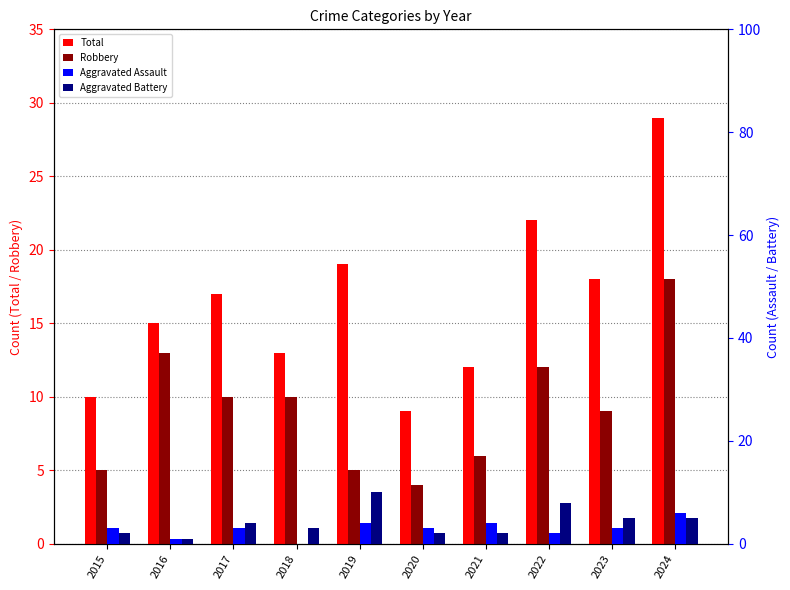

List the labels in order of Aggravated Assault value, largest first.

2024, 2019, 2021, 2015, 2017, 2020, 2023, 2022, 2016, 2018